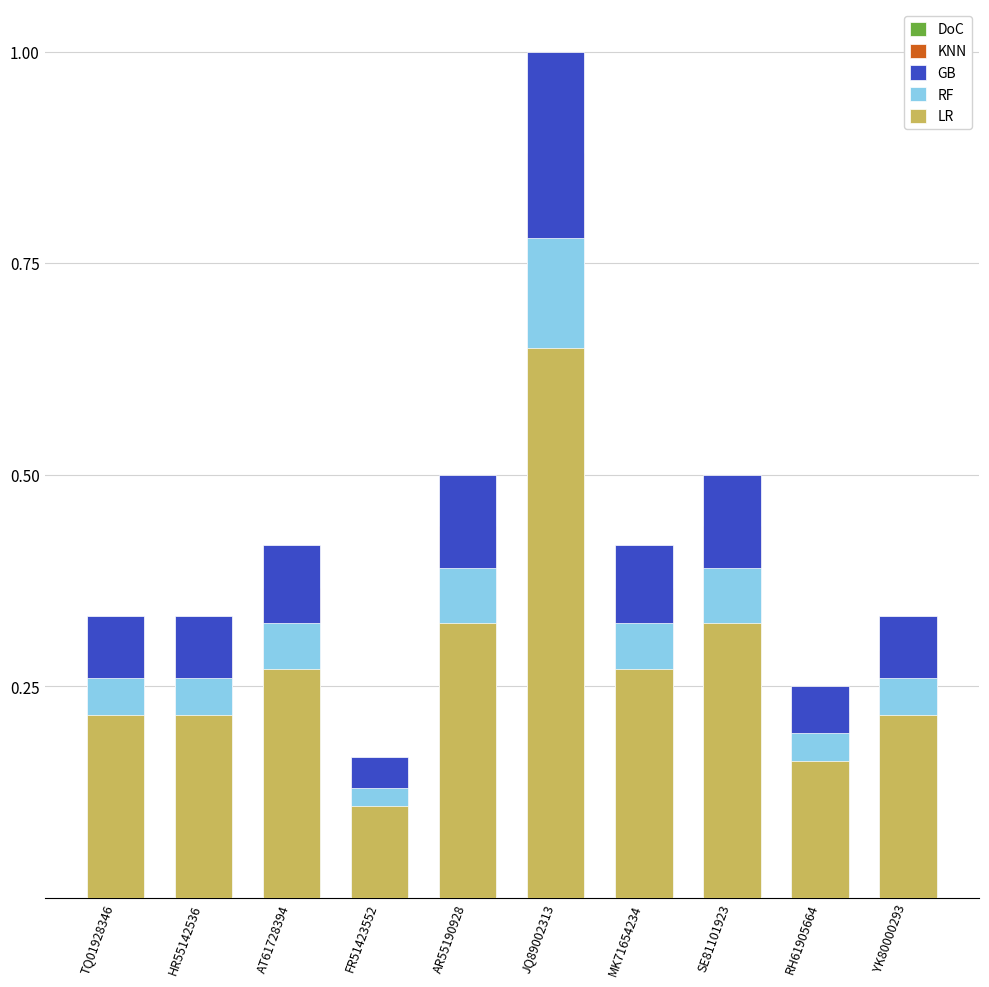

Reading right to left, what are all the values shown in this chart?

DoC: YK80000293=0.3	RH61905664=0.2	SE81101923=0.4	MK71654234=0.3	JQ89002313=0.8	AR55190928=0.4	FR51423552=0.1	AT61728394=0.3	HR55142536=0.3	TQ01928346=0.3
KNN: YK80000293=0.3	RH61905664=0.2	SE81101923=0.4	MK71654234=0.4	JQ89002313=0.9	AR55190928=0.4	FR51423552=0.1	AT61728394=0.4	HR55142536=0.3	TQ01928346=0.3
GB: YK80000293=0.3	RH61905664=0.2	SE81101923=0.5	MK71654234=0.4	JQ89002313=1.0	AR55190928=0.5	FR51423552=0.2	AT61728394=0.4	HR55142536=0.3	TQ01928346=0.3
RF: YK80000293=0.3	RH61905664=0.2	SE81101923=0.4	MK71654234=0.3	JQ89002313=0.8	AR55190928=0.4	FR51423552=0.1	AT61728394=0.3	HR55142536=0.3	TQ01928346=0.3
LR: YK80000293=0.2	RH61905664=0.2	SE81101923=0.3	MK71654234=0.3	JQ89002313=0.7	AR55190928=0.3	FR51423552=0.1	AT61728394=0.3	HR55142536=0.2	TQ01928346=0.2